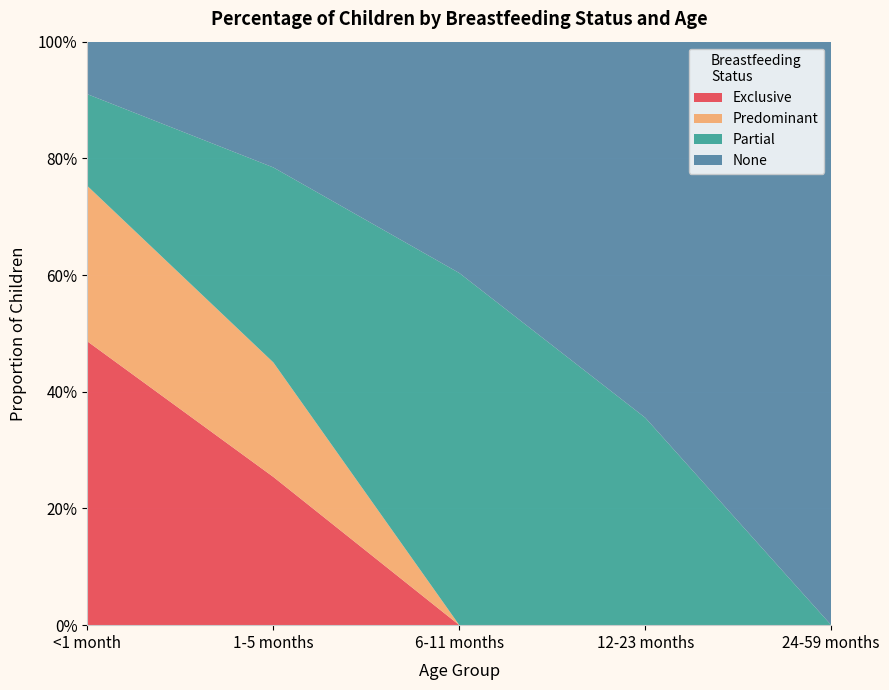

Reading left to right, list all the values displayed in this chart.

Exclusive: 0.5	0.3	0.0	0.0	0.0
Predominant: 0.3	0.2	0.0	0.0	0.0
Partial: 0.2	0.3	0.6	0.4	0.0
None: 0.1	0.2	0.4	0.6	1.0